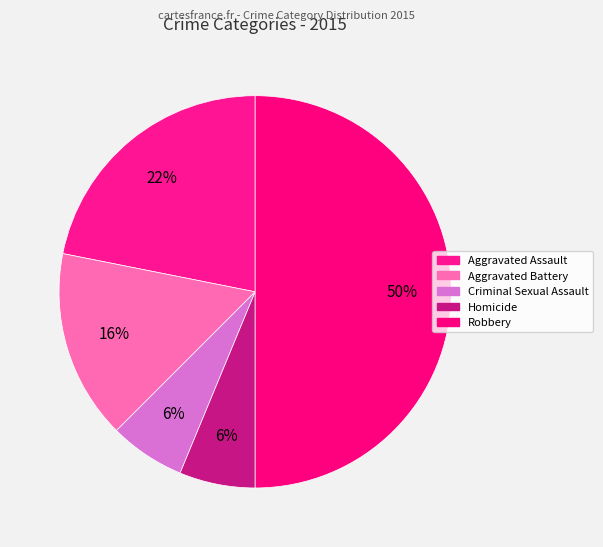

Count the number of slices in the pie.

5